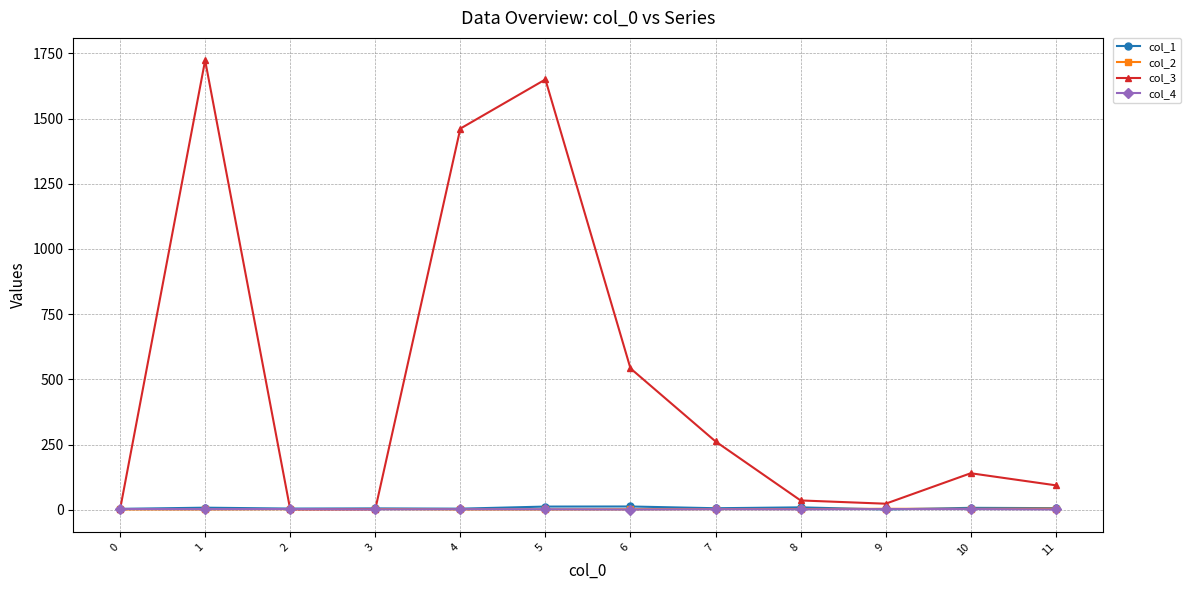

Which series has the widest spread of values?

col_3